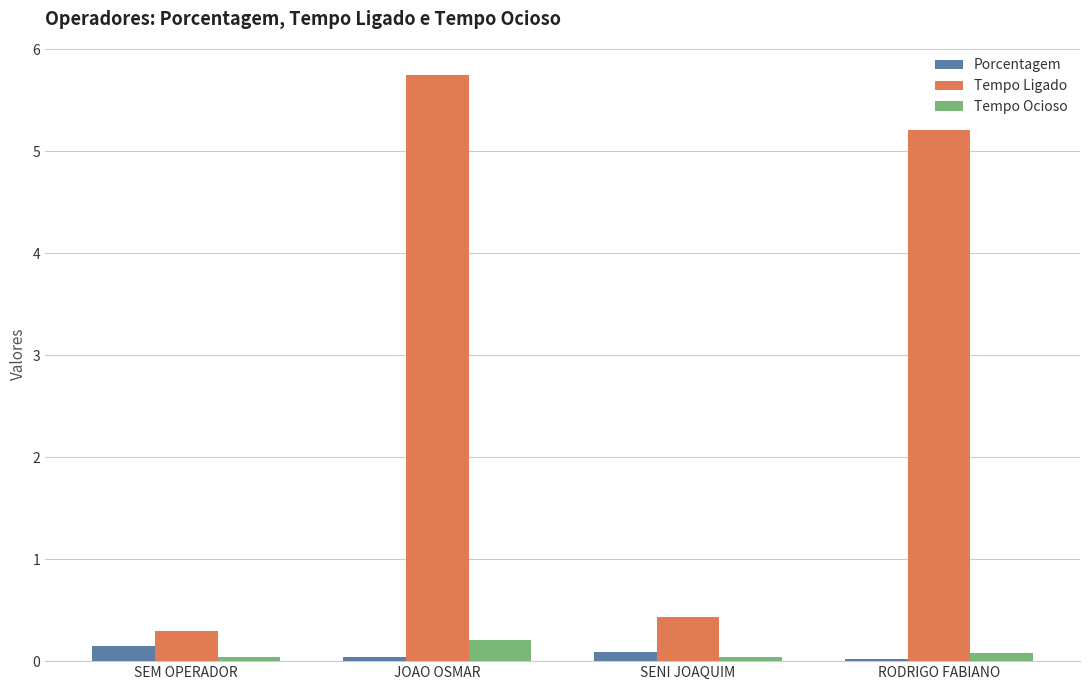

Between JOAO OSMAR and SENI JOAQUIM, which series saw the biggest shift?

Tempo Ligado